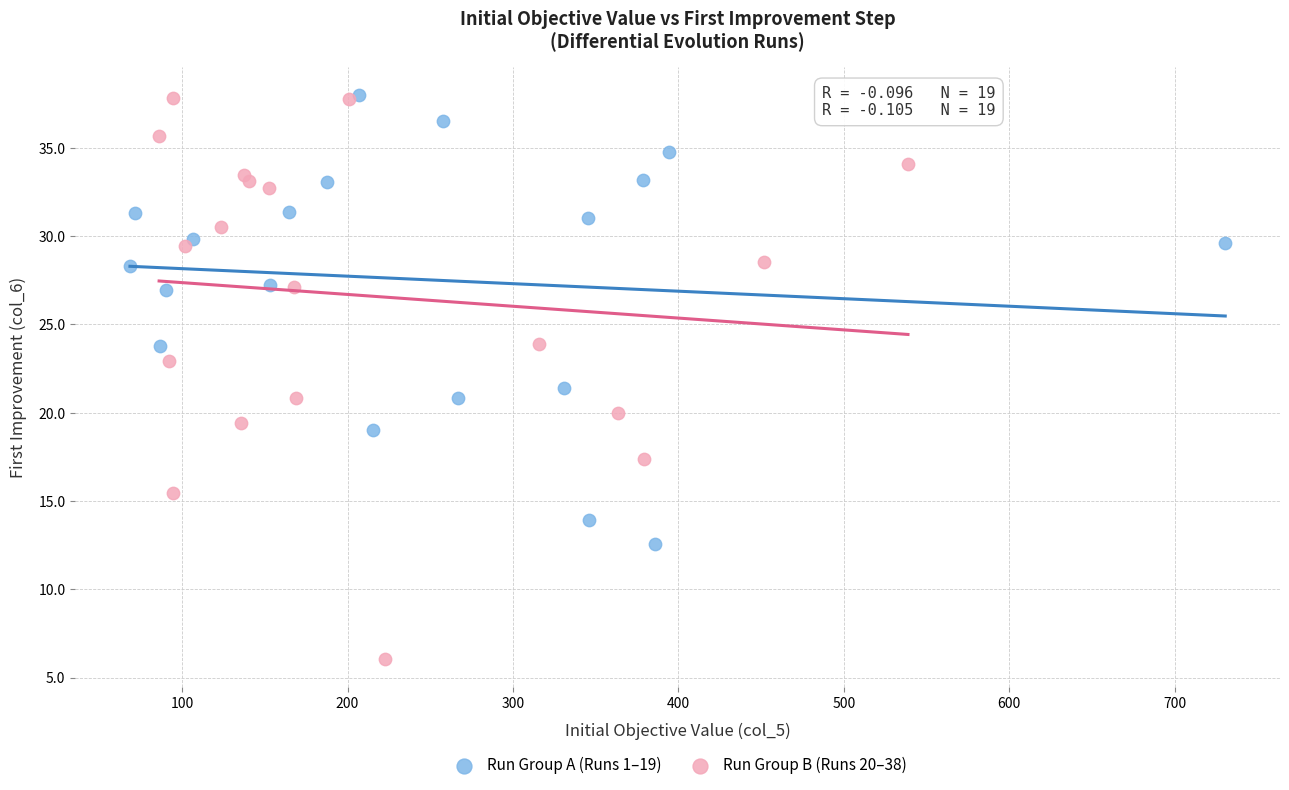

What are all the series names shown in the legend?

Run Group A (Runs 1–19), Run Group B (Runs 20–38)